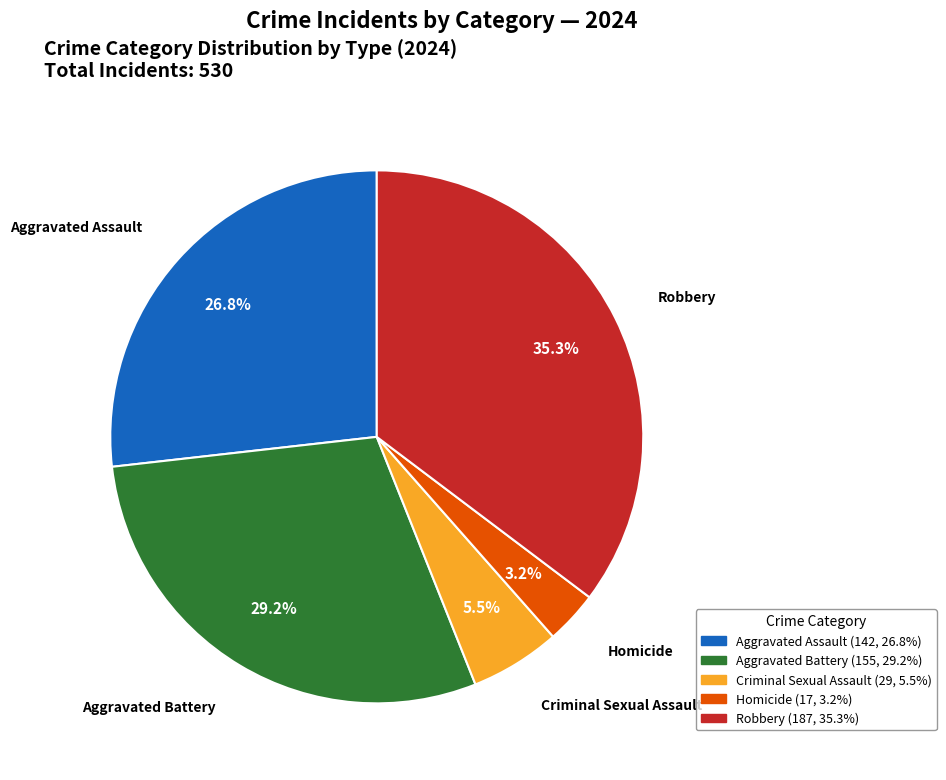

Between Criminal Sexual Assault and Aggravated Assault, which is larger?

Aggravated Assault